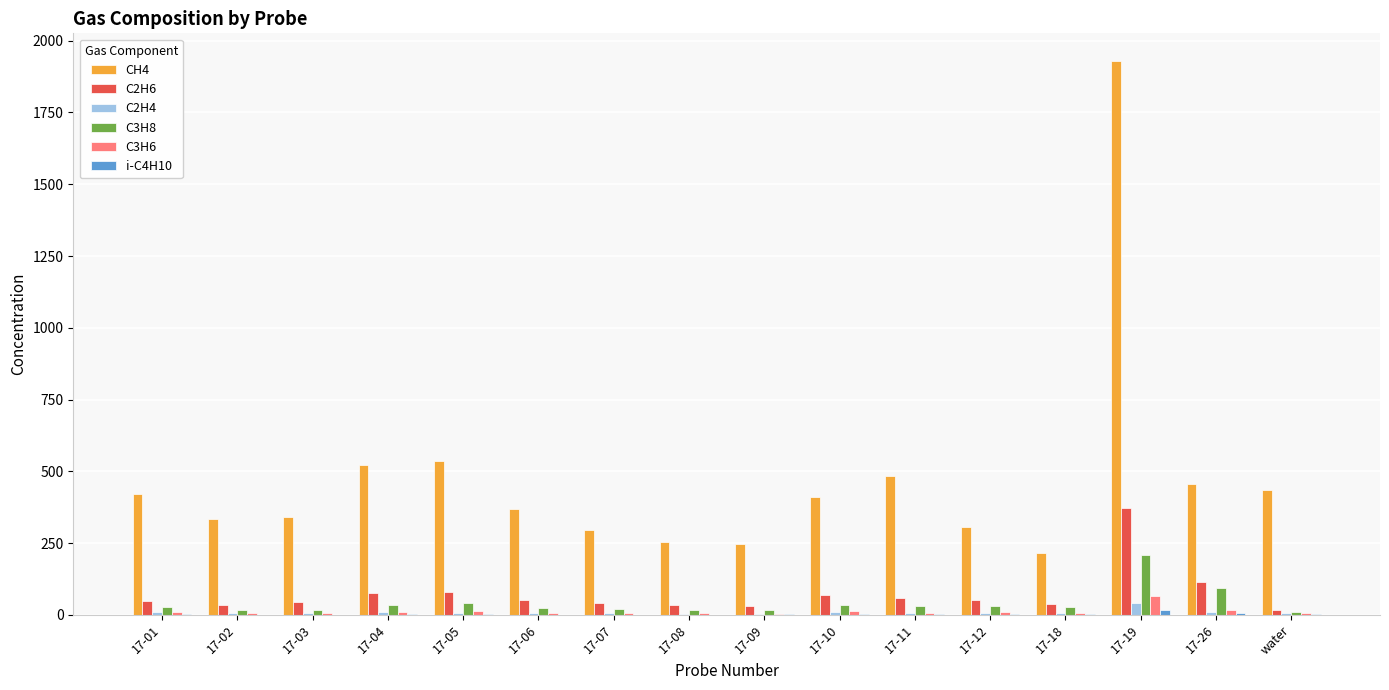

What is the maximum value for C2H4?

42.6